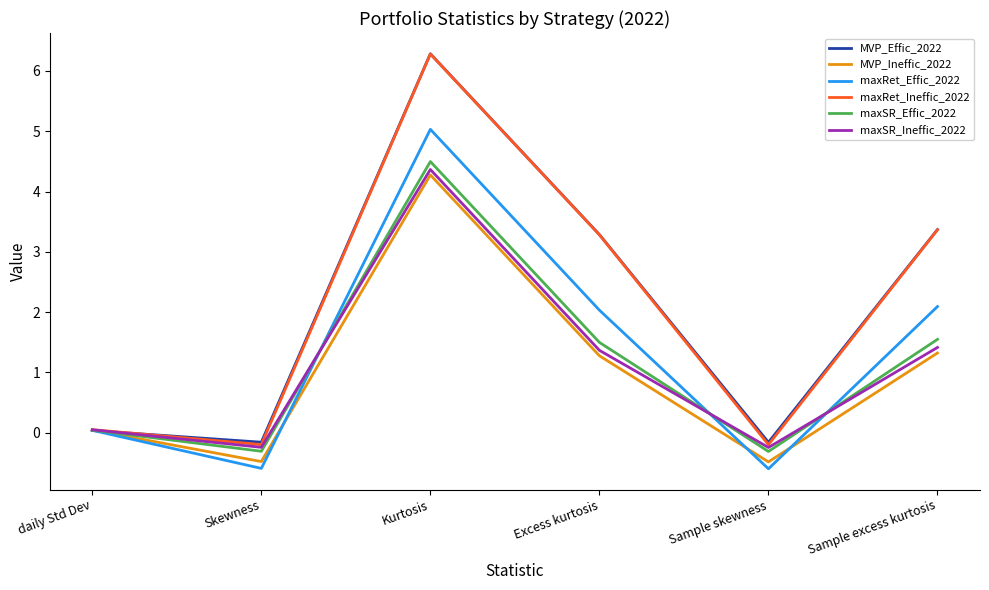

Where does the MVP_Ineffic_2022 series first go above 1?

Kurtosis